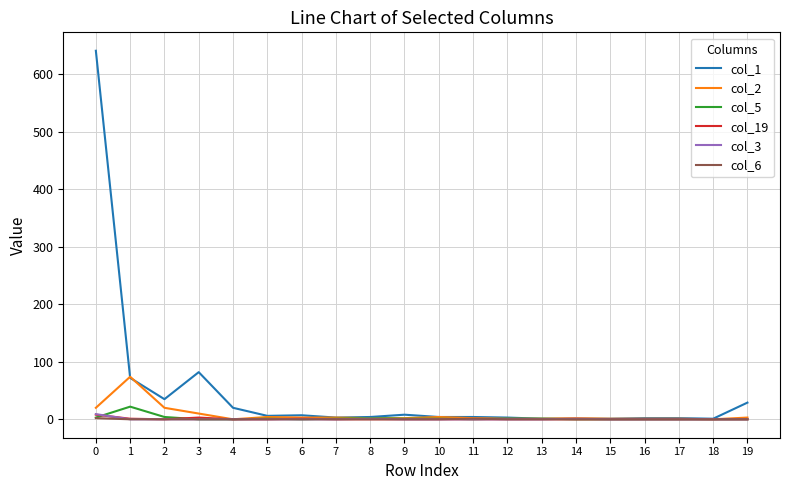

Which series has the largest total across all categories?

col_1